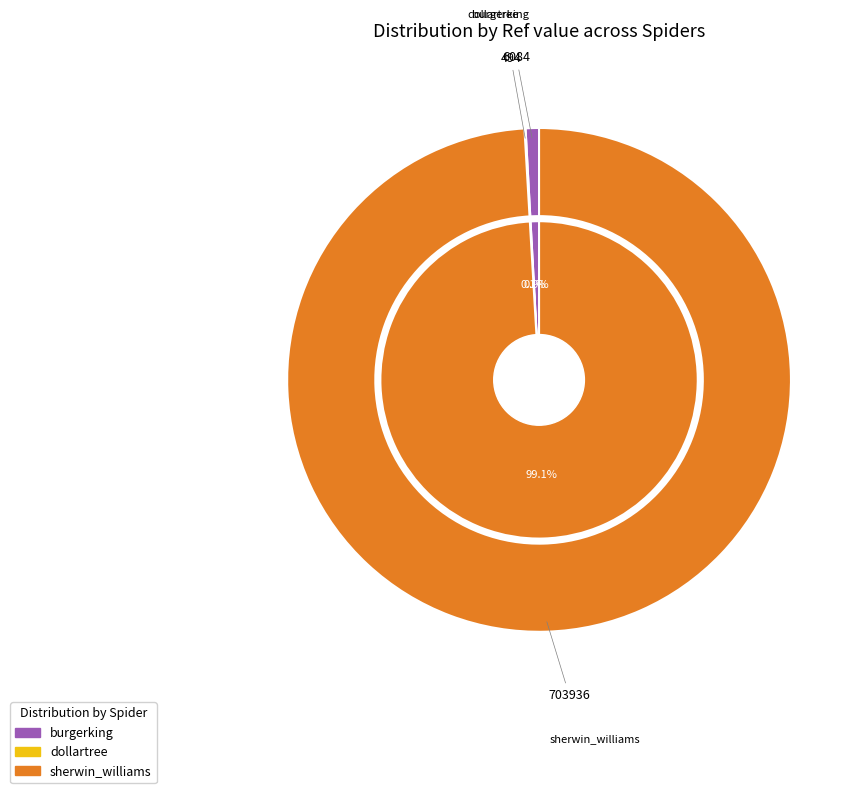

What portion of the pie excludes burgerking?

99.1%